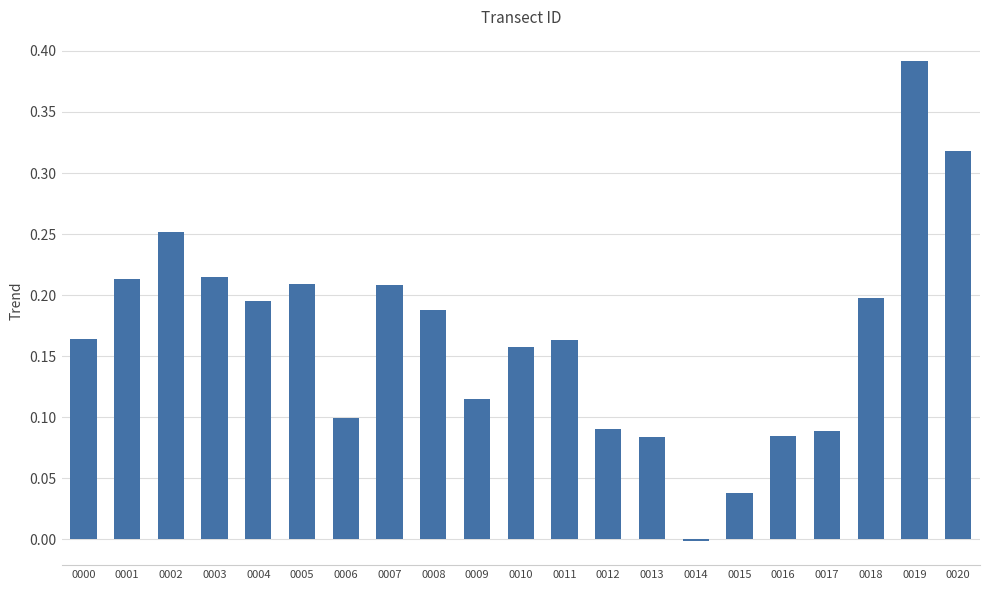

How many positive values are there?

20